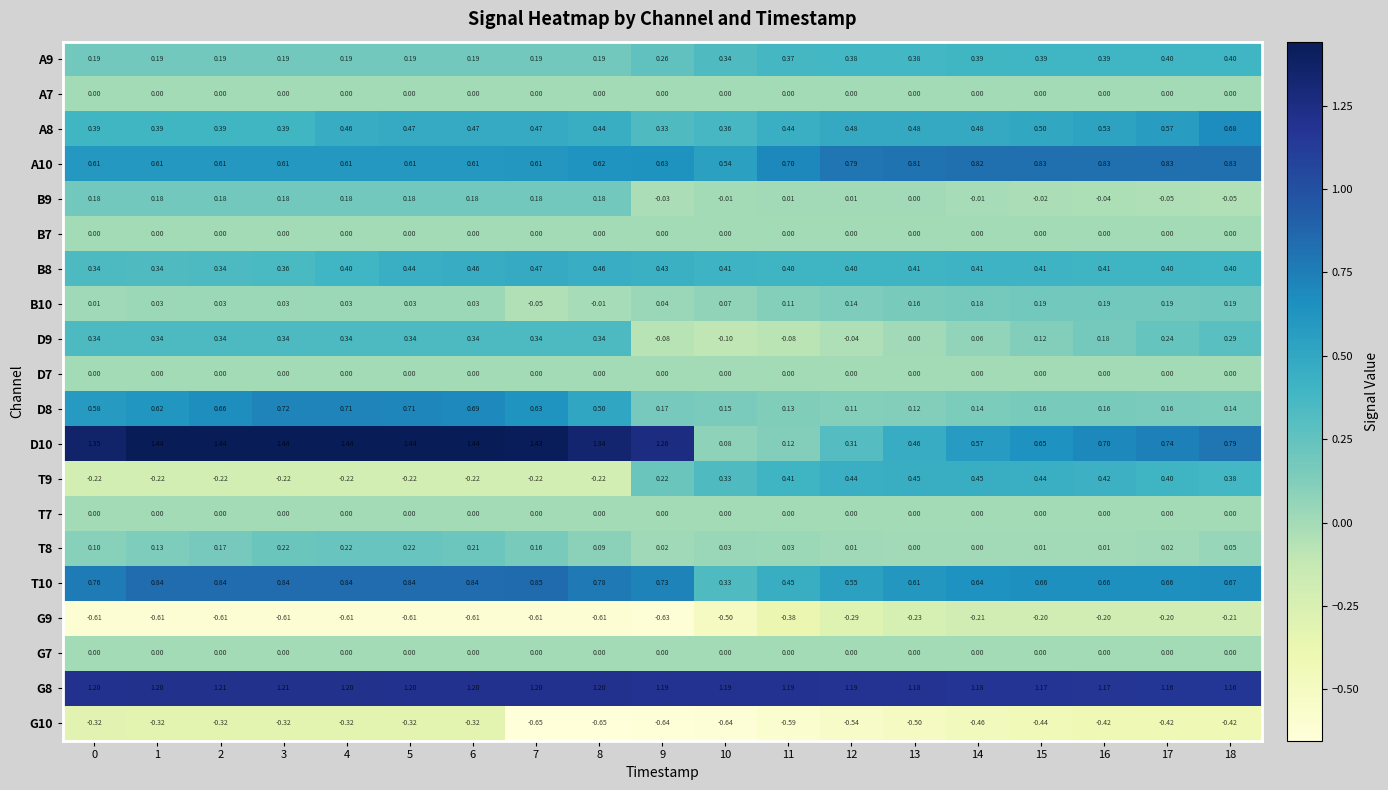

How many series are shown in this chart?

20